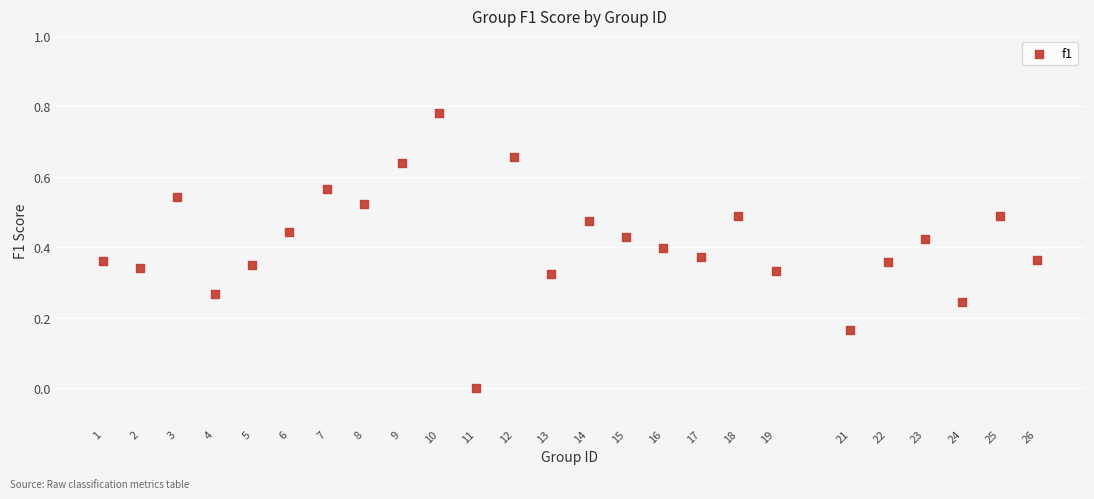

What is the range of X values (max minus min)?

25.0